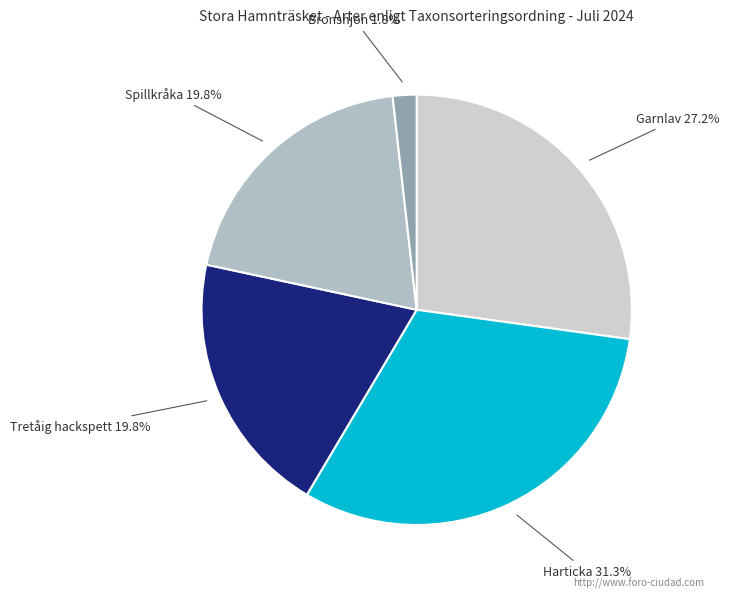

What percentage is the Spillkråka slice, to the nearest percent?

20%